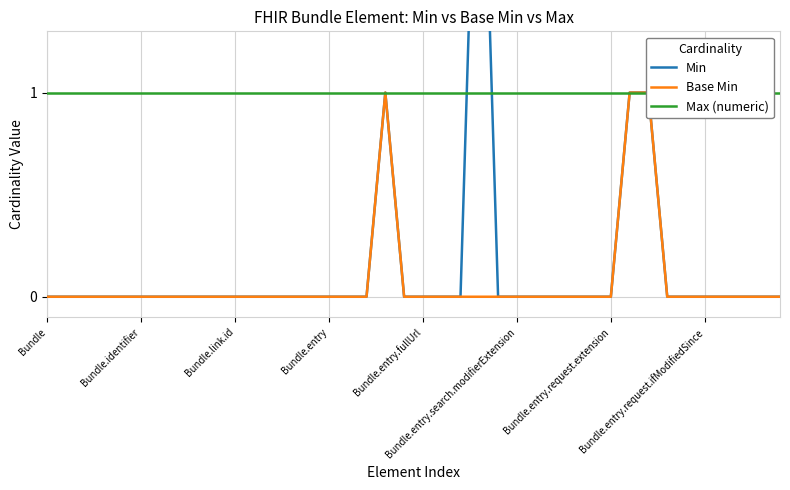

What is the label of the 1st point from the left?

Bundle